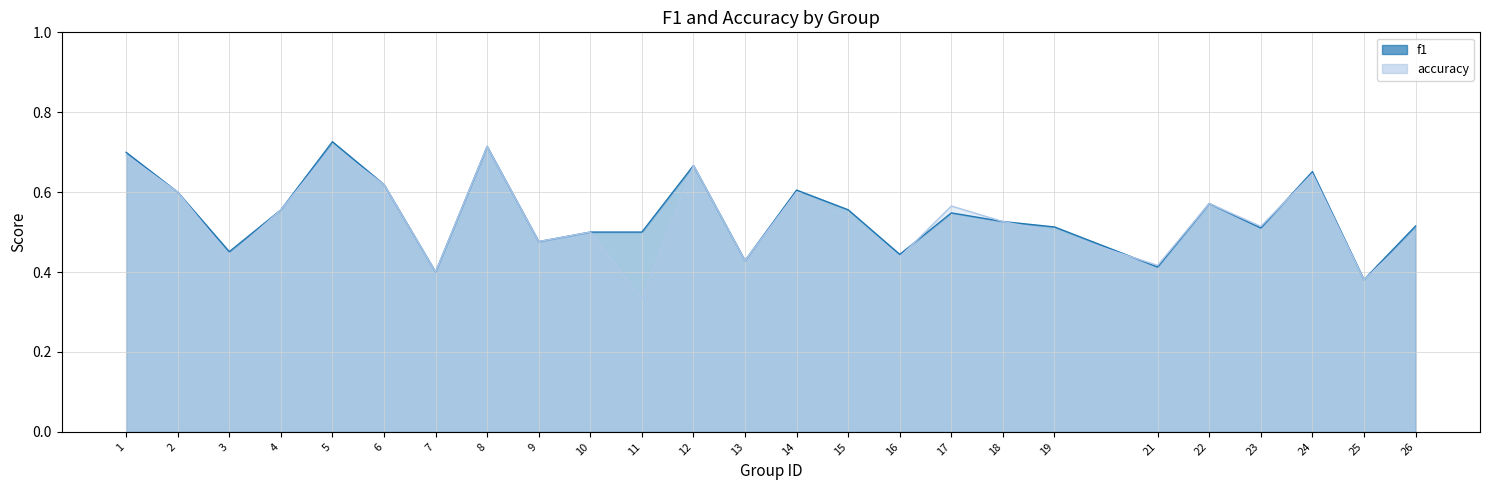

Which label corresponds to the largest value in the chart?

5